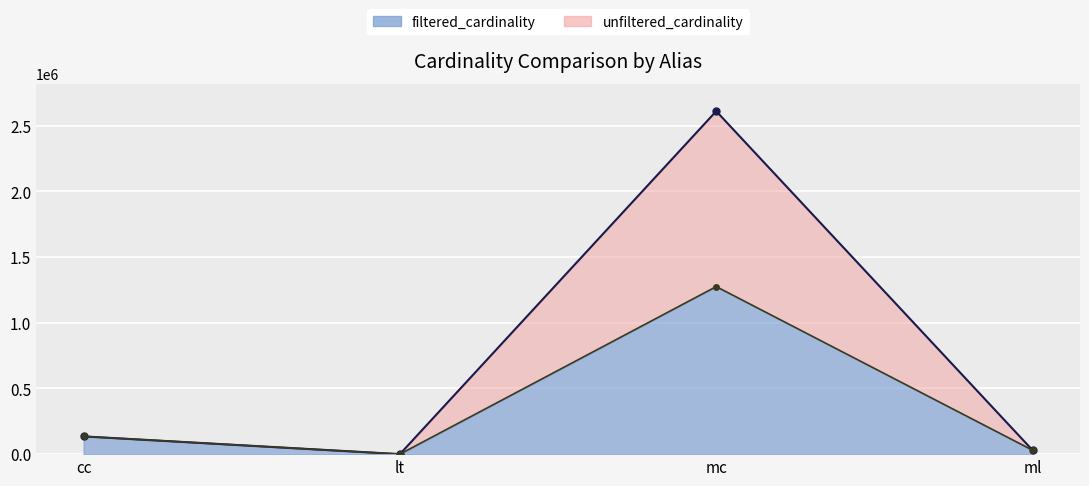

What is the label of the 3rd point from the right?

lt